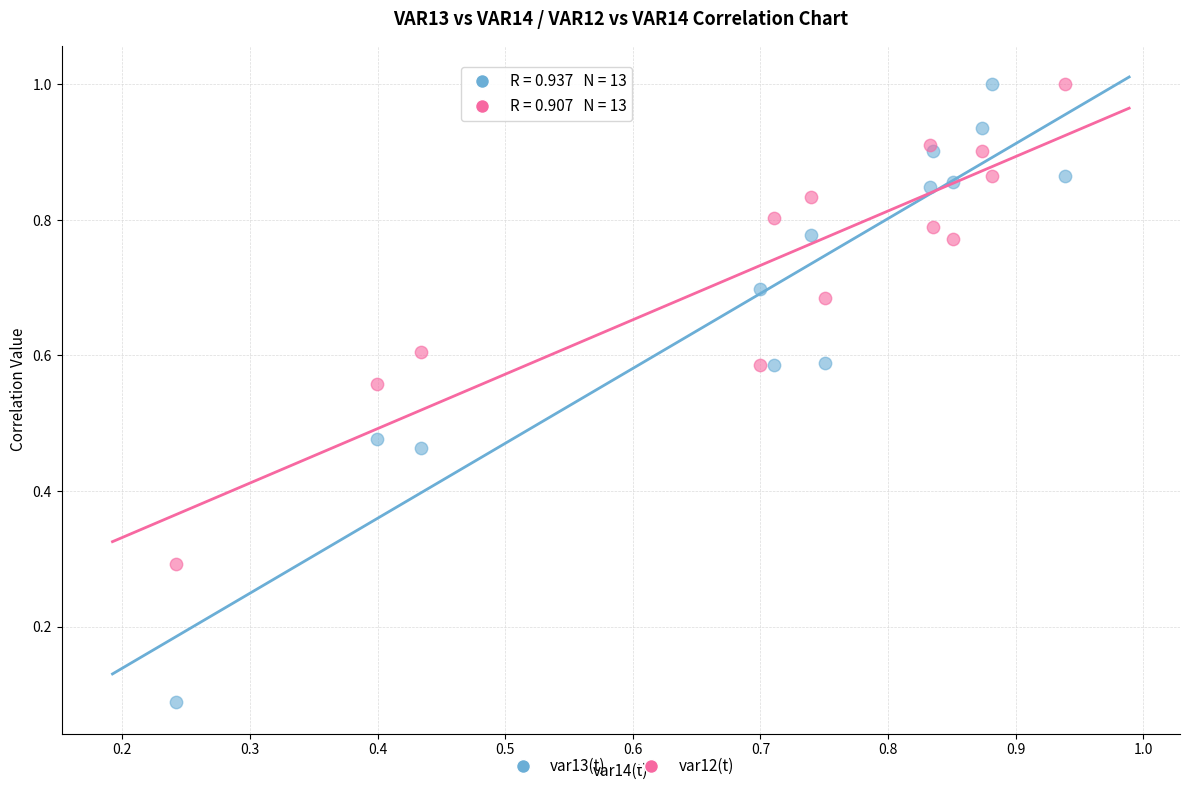

Which series has the largest Y range (max minus min)?

var13(t)